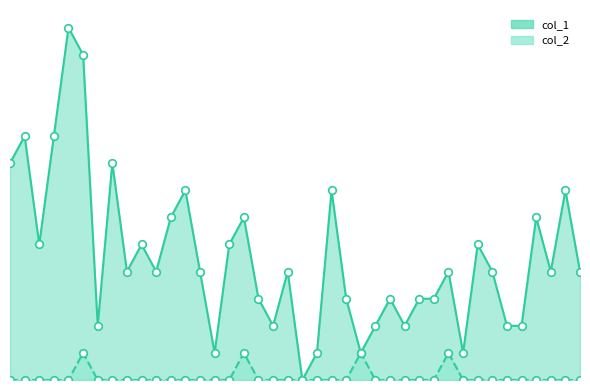

What is the total value across all series at 2023-01-16?

5